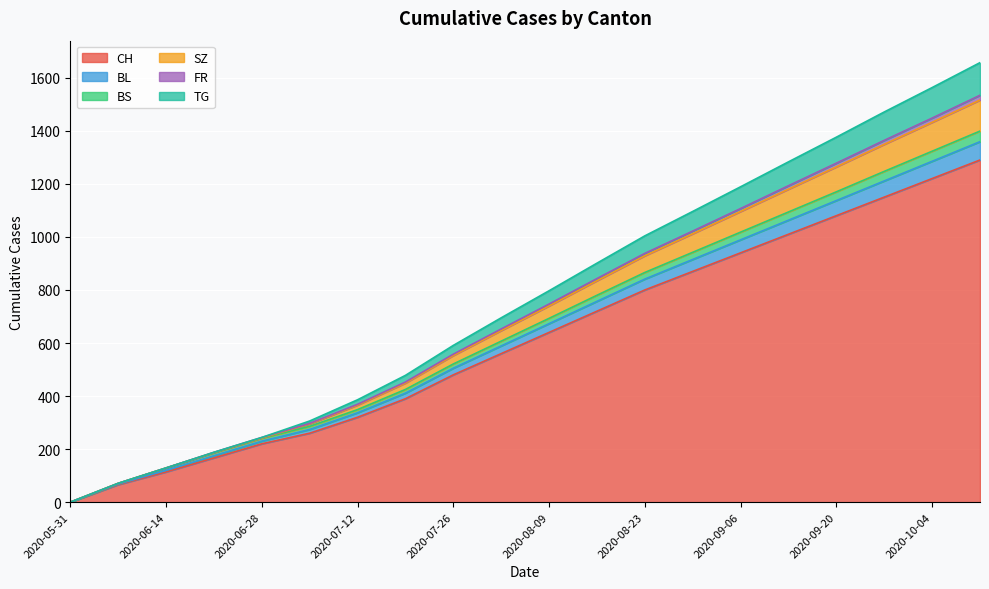

True or false: BL and SZ intersect in this chart.

False